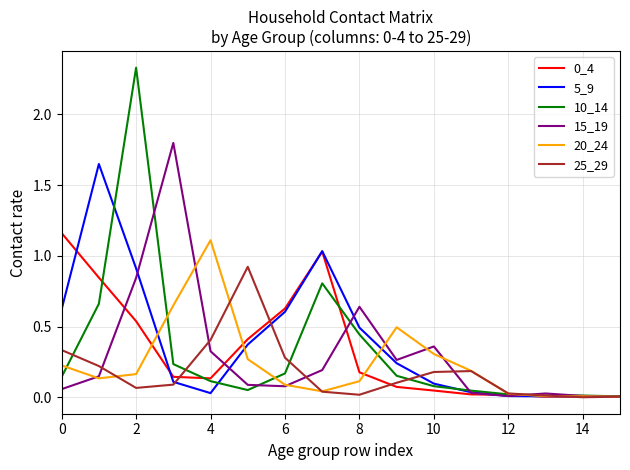

True or false: 20_24 and 10_14 cross at least once.

True